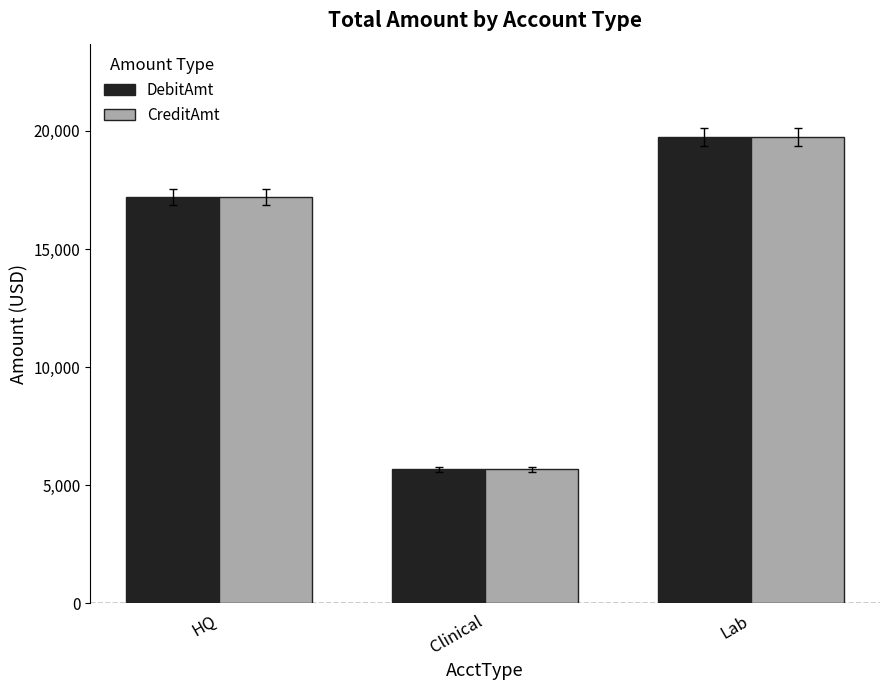

True or false: DebitAmt has a value of 17190.5 at HQ.

True